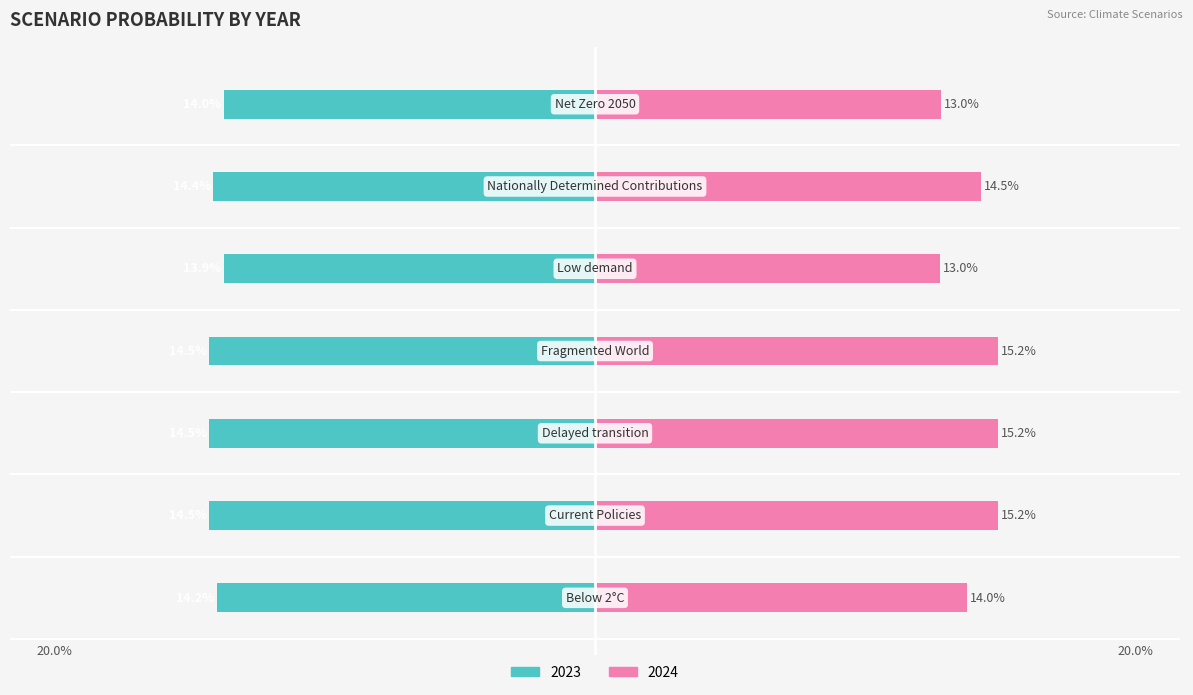

Between Below 2°C and Fragmented World, which series saw the biggest shift?

2024